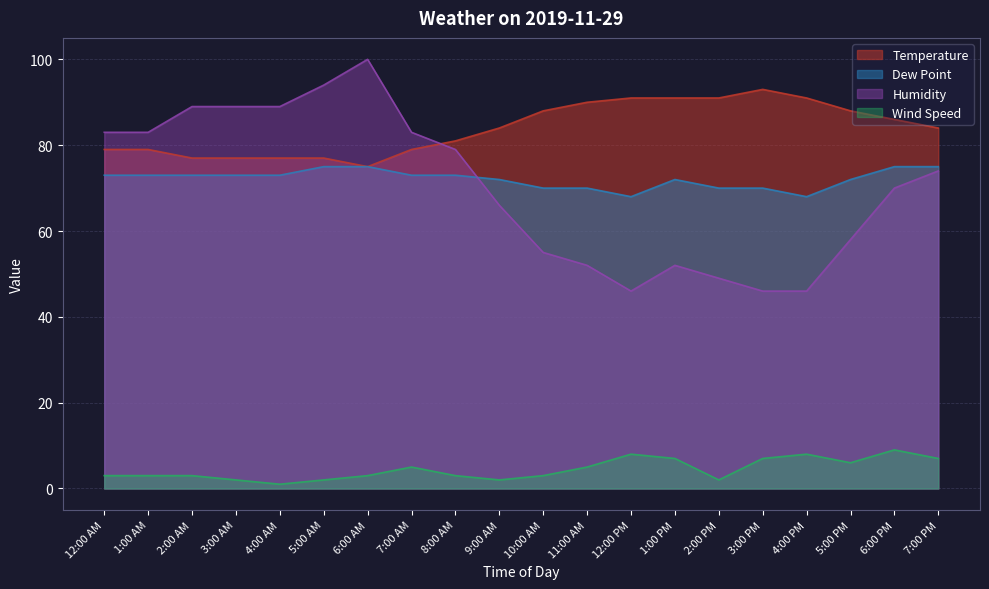

What is the average value of the Temperature series?

84